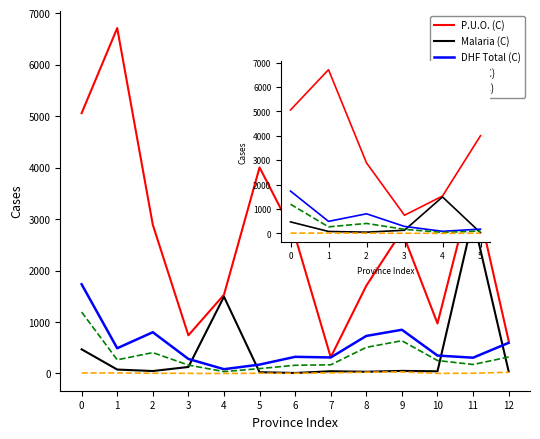

What is the sum of the DSS (C) values at 4 and 5?

4